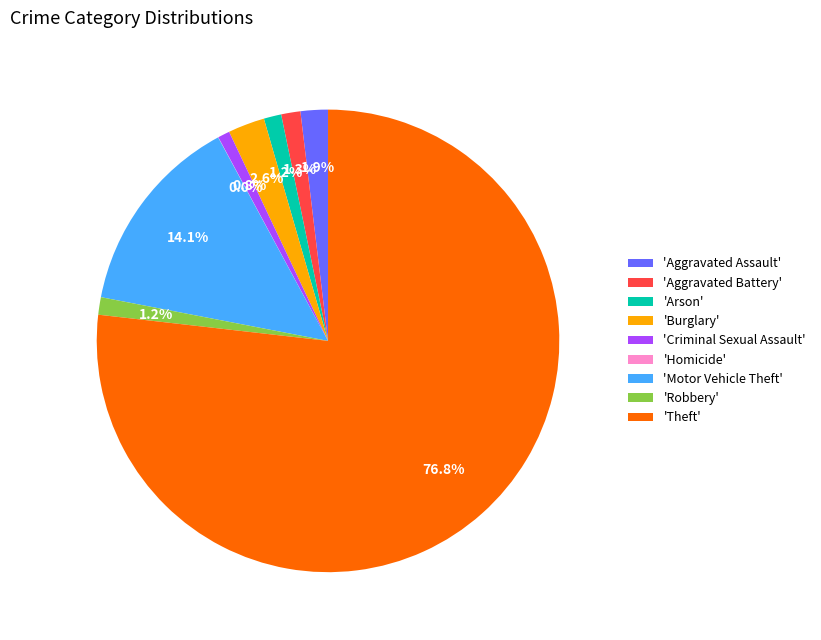

Which has a higher value, 'Theft' or 'Criminal Sexual Assault'?

'Theft'